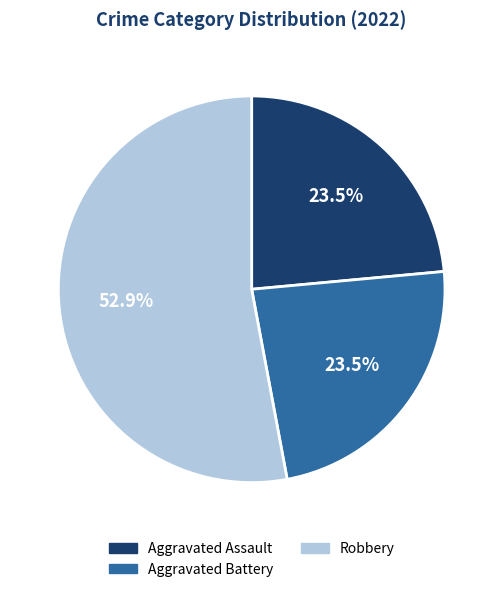

Is there any slice that represents more than half of the pie?

Yes